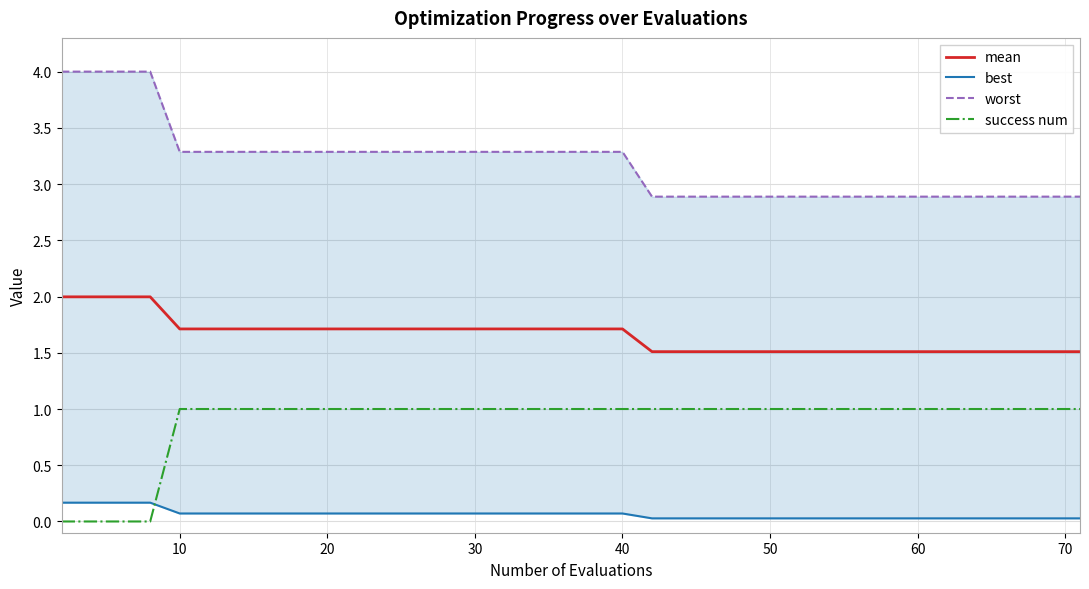

What is the maximum value for mean?

2.0